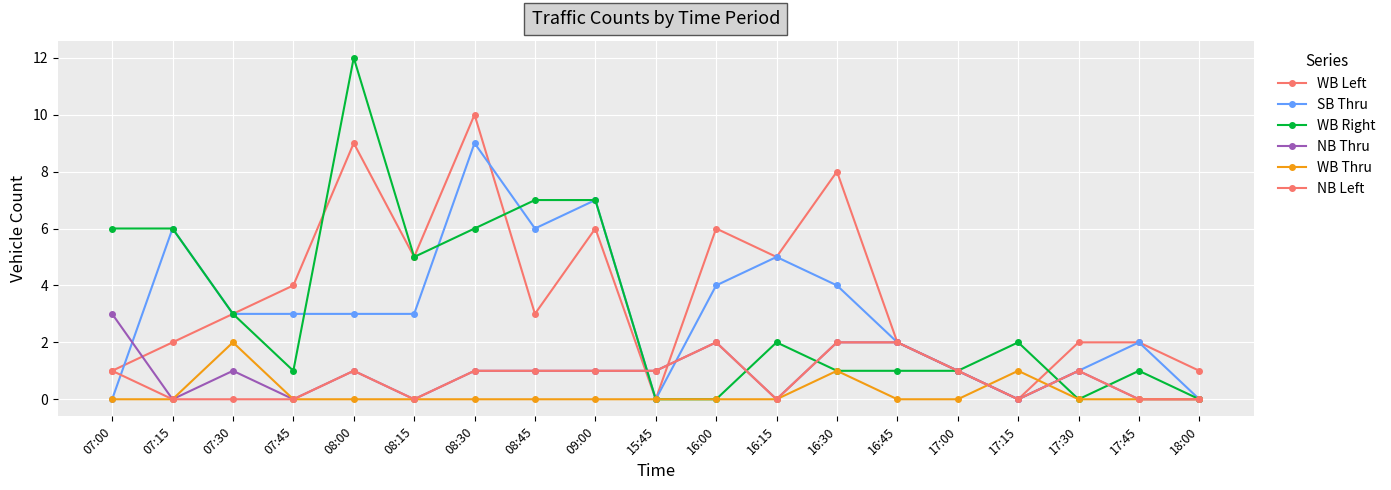

Is it true that WB Right equals 4 at 08:00?

False